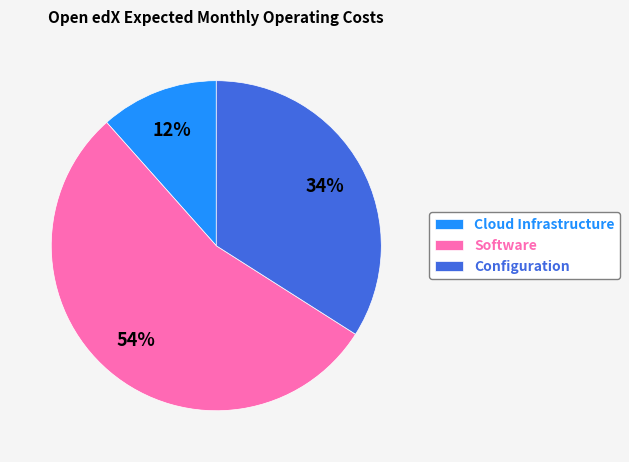

To the nearest percent, what is the combined percentage of Configuration and Software?

88%